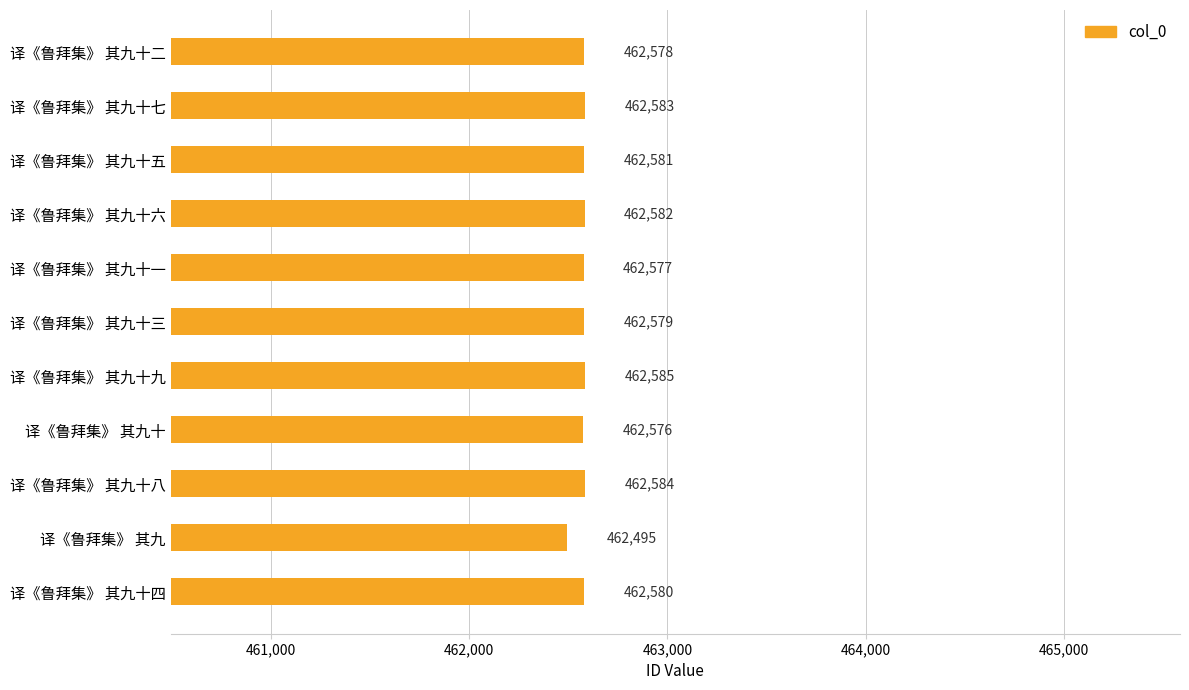

What is the sum of all values?

5088300